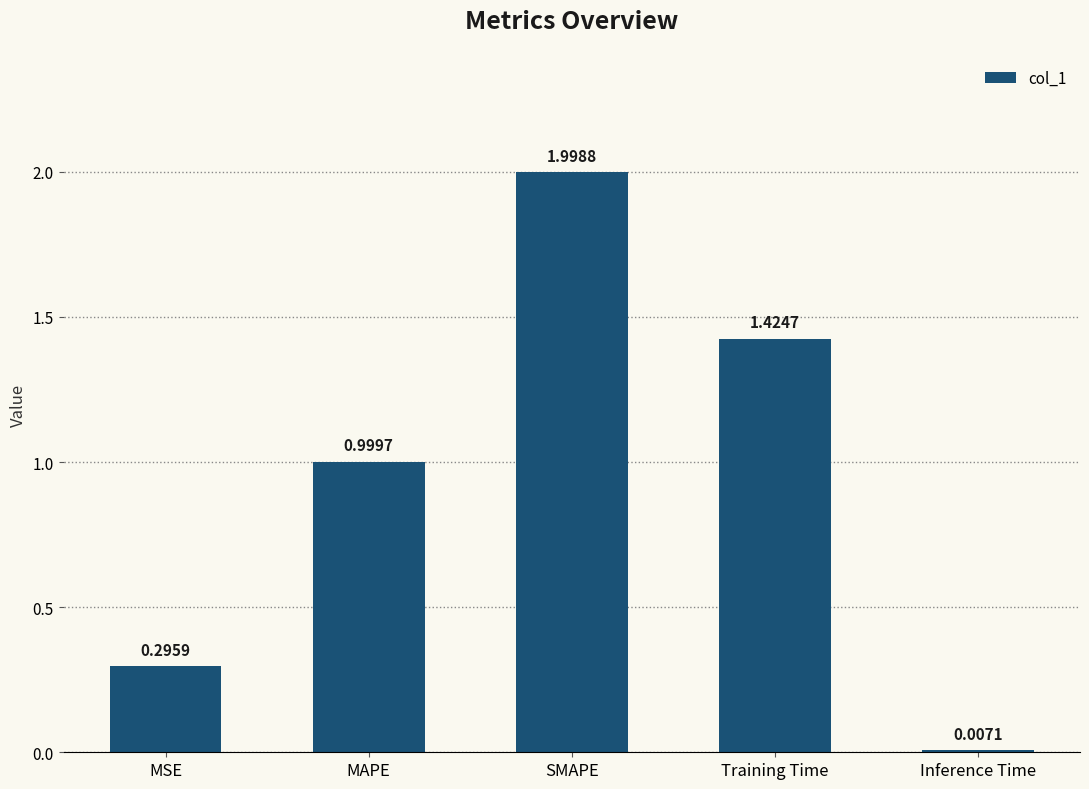

What is the average value?

0.9